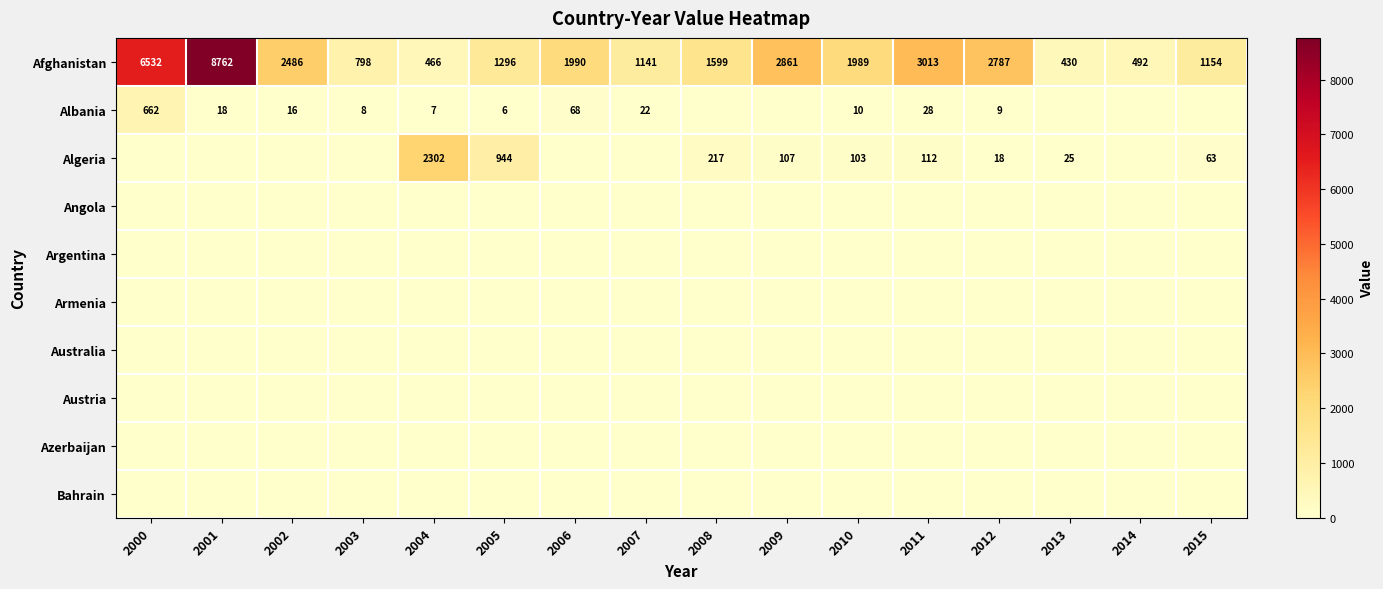

What is the sum of all Afghanistan values?

37796